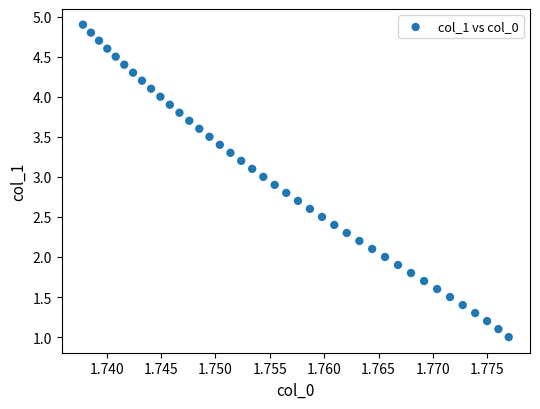

What is the range of Y values (max minus min)?

3.9